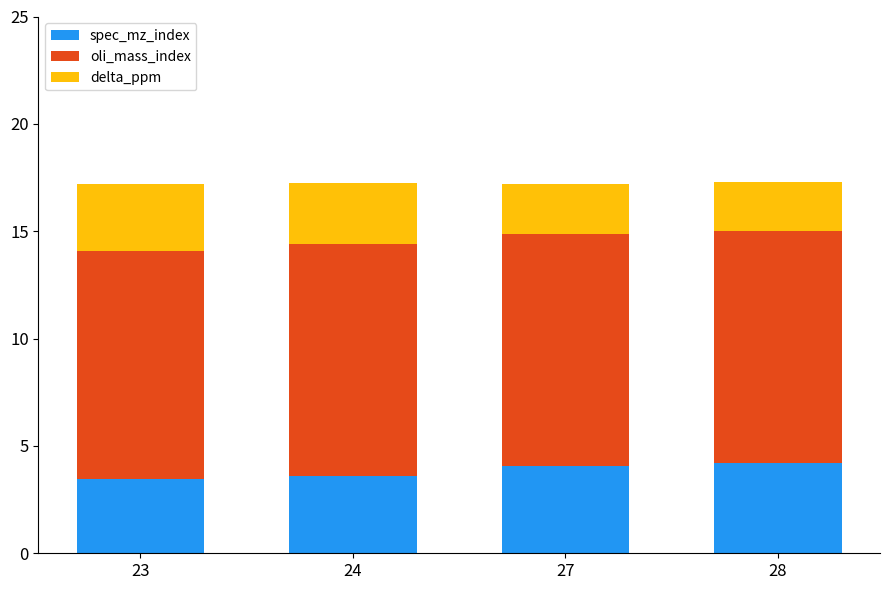

What is the sum of the spec_mz_index values at 27 and 23?

7.5